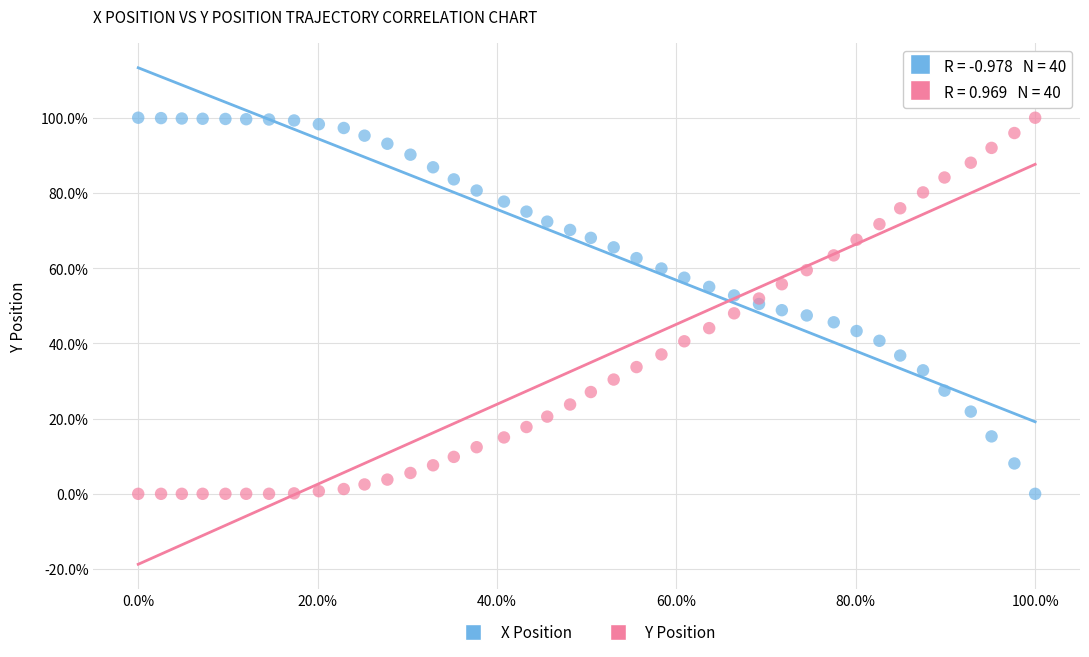

What are all the series names shown in the legend?

X Position, Y Position